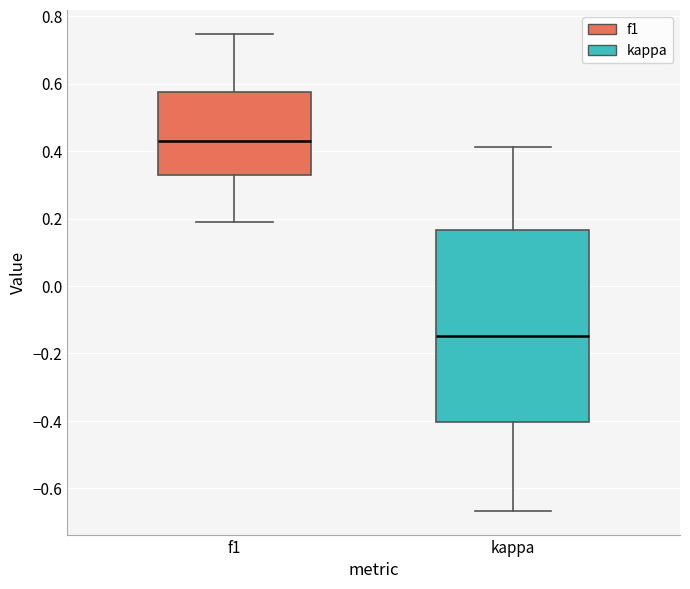

Which box is the tallest, from its lower edge to its upper edge?

kappa